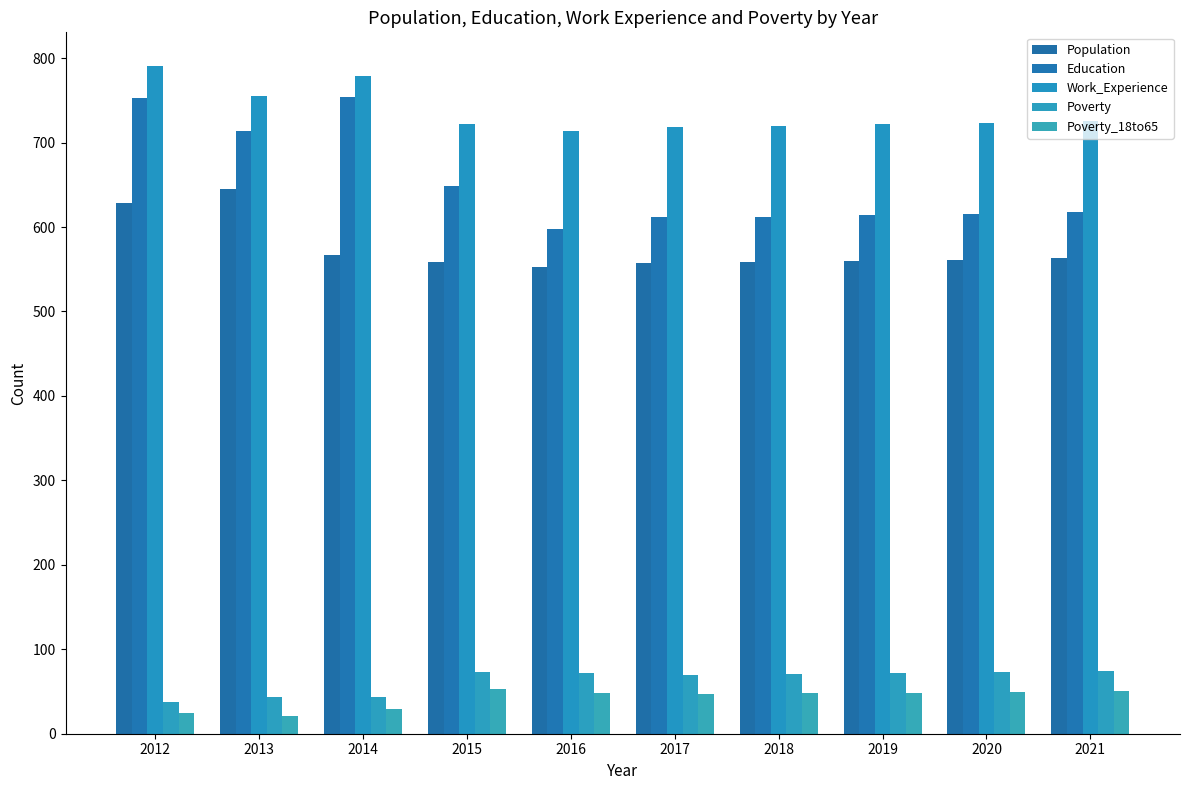

Reading right to left, what are all the values shown in this chart?

Population: 2021=563	2020=561	2019=560	2018=558	2017=557	2016=553	2015=559	2014=567	2013=645	2012=628
Education: 2021=618	2020=616	2019=614	2018=612	2017=612	2016=598	2015=649	2014=754	2013=714	2012=753
Work_Experience: 2021=725	2020=723	2019=722	2018=720	2017=719	2016=714	2015=722	2014=779	2013=755	2012=791
Poverty: 2021=74	2020=73	2019=72	2018=71	2017=70	2016=72	2015=73	2014=44	2013=43	2012=38
Poverty_18to65: 2021=50	2020=49	2019=48	2018=48	2017=47	2016=48	2015=53	2014=29	2013=21	2012=25